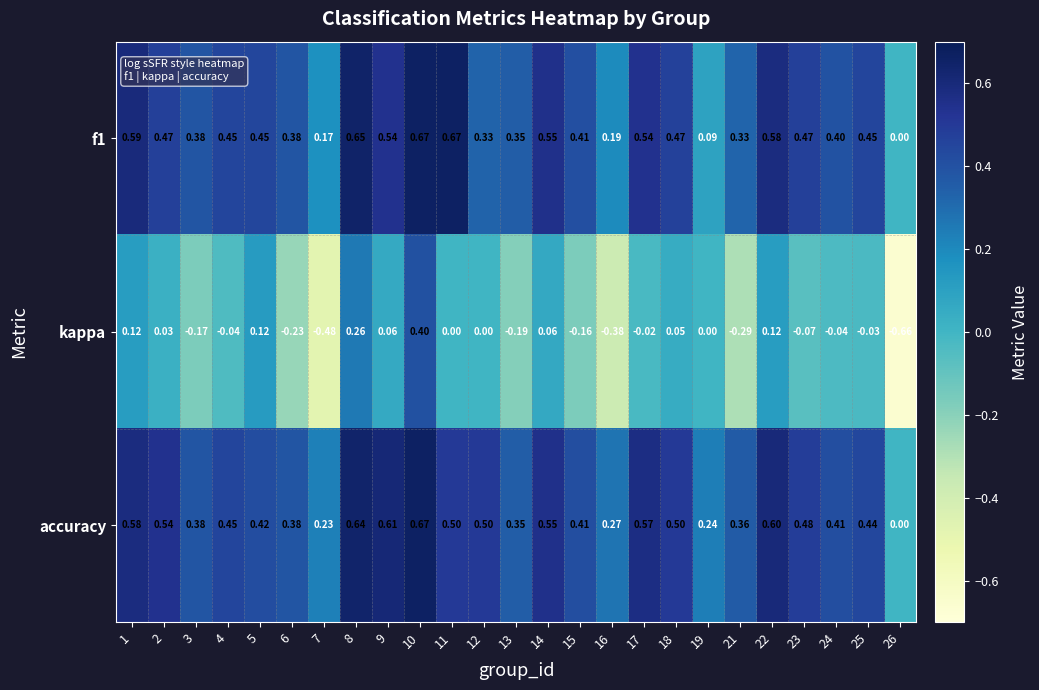

Which series has the widest spread of values?

kappa